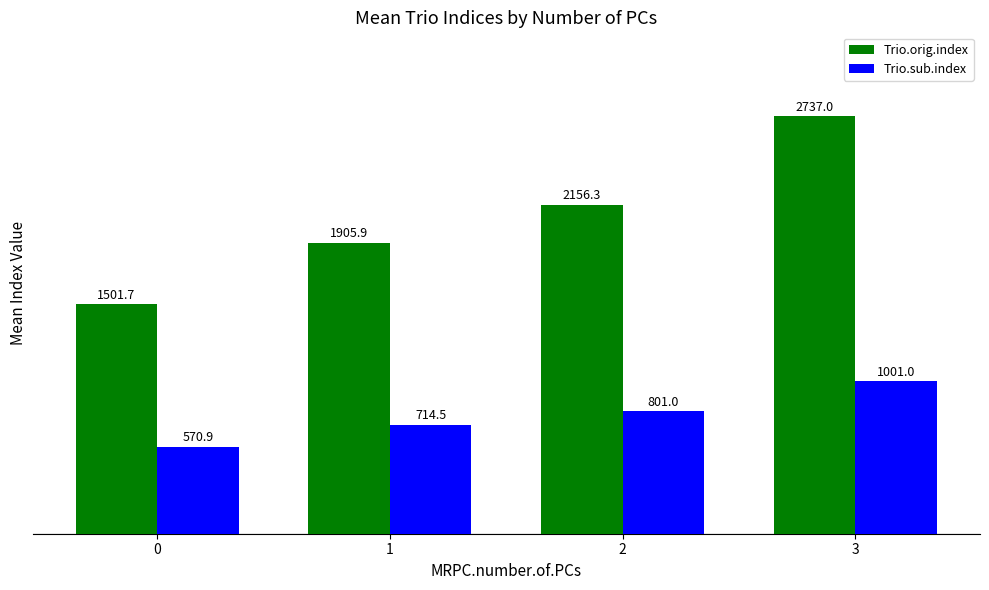

What is the value of the Trio.sub.index bar at the 1st from the left?

570.9